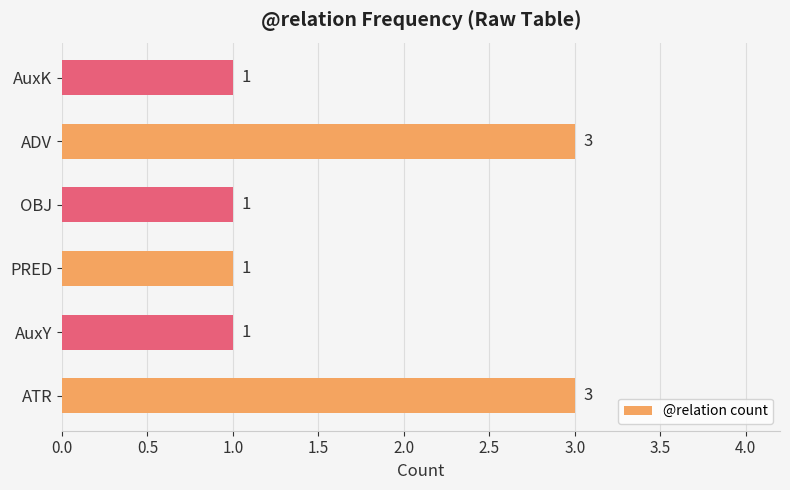

Approximately how many times larger is the value at PRED compared to AuxK?

1.0